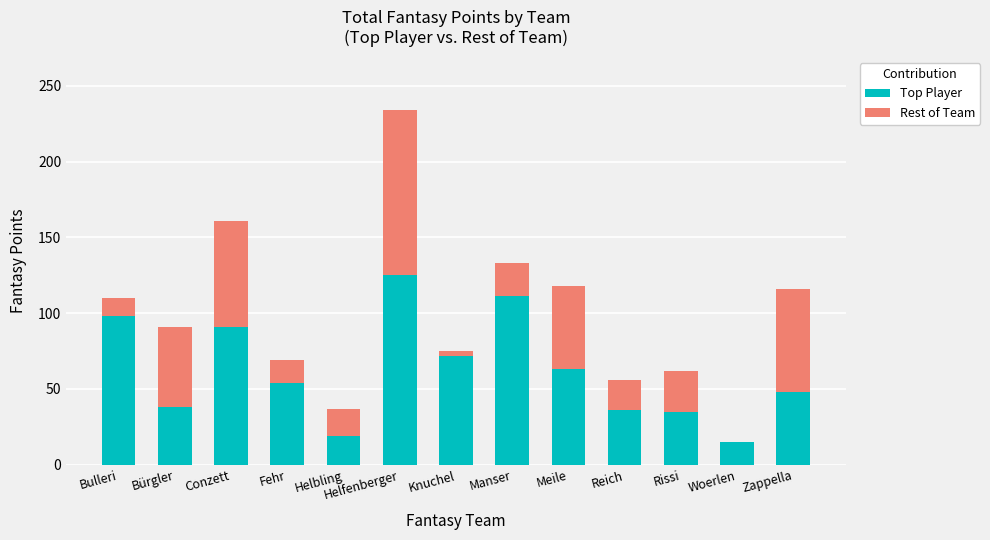

What is the sum of all Top Player values?

805